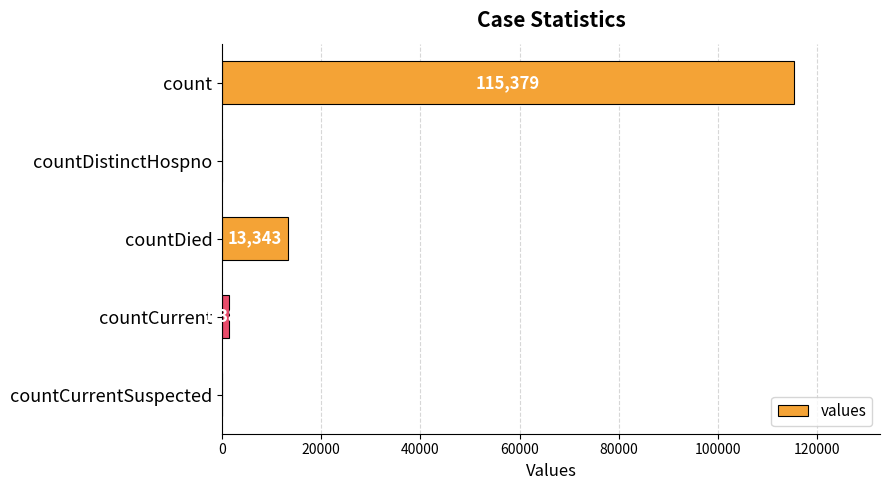

Reading top to bottom, what are all the values shown in this chart?

count=115379	countDistinctHospno=0	countDied=13343	countCurrent=1383	countCurrentSuspected=0